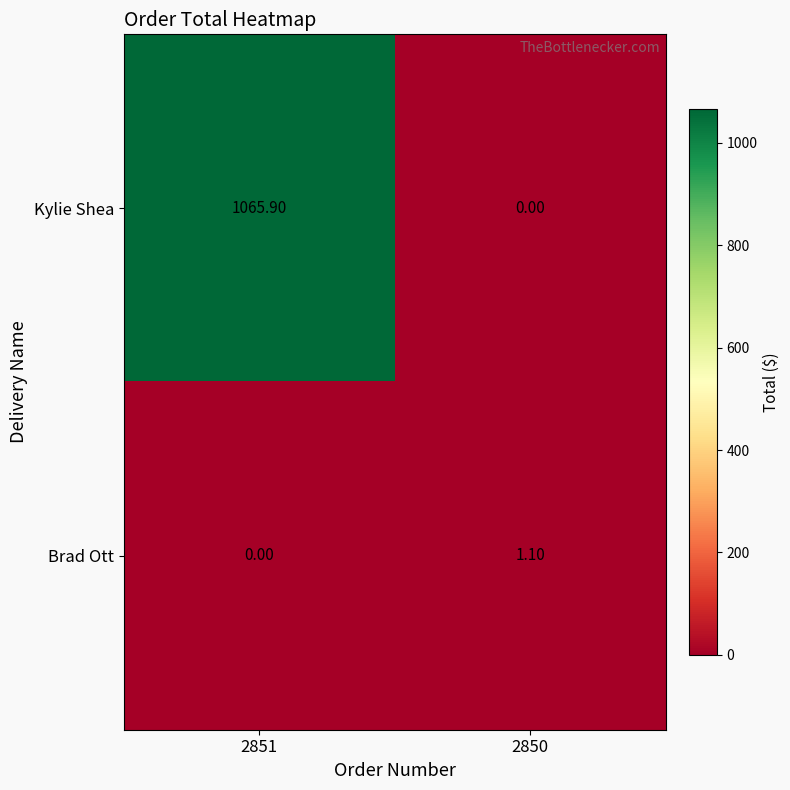

List the series in order of their overall mean, highest first.

Kylie Shea, Brad Ott